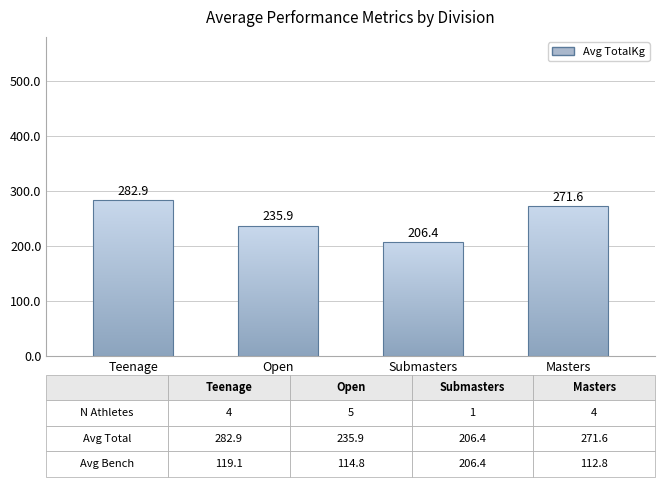

Which series has the largest total across all categories?

Avg TotalKg